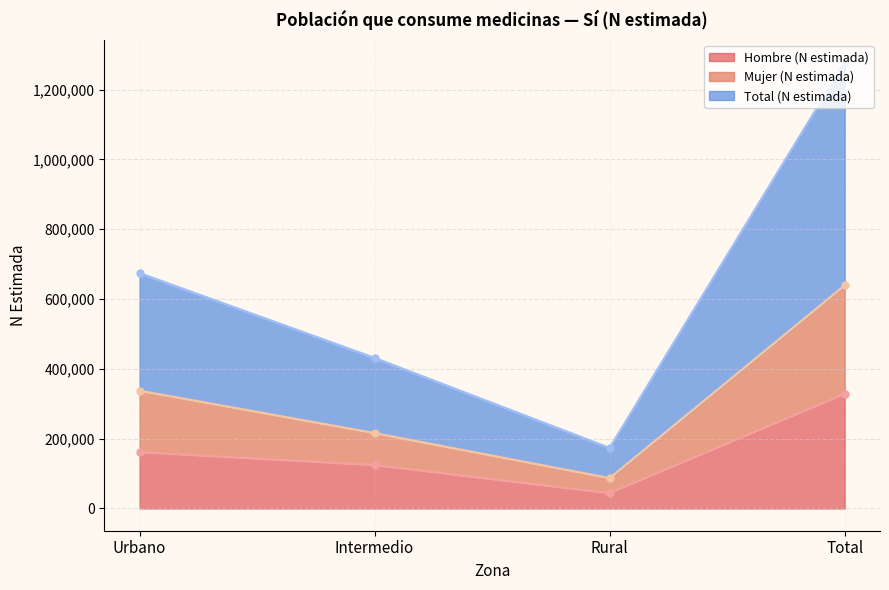

Where is Hombre (N estimada) nearest to the value 185643?

Urbano